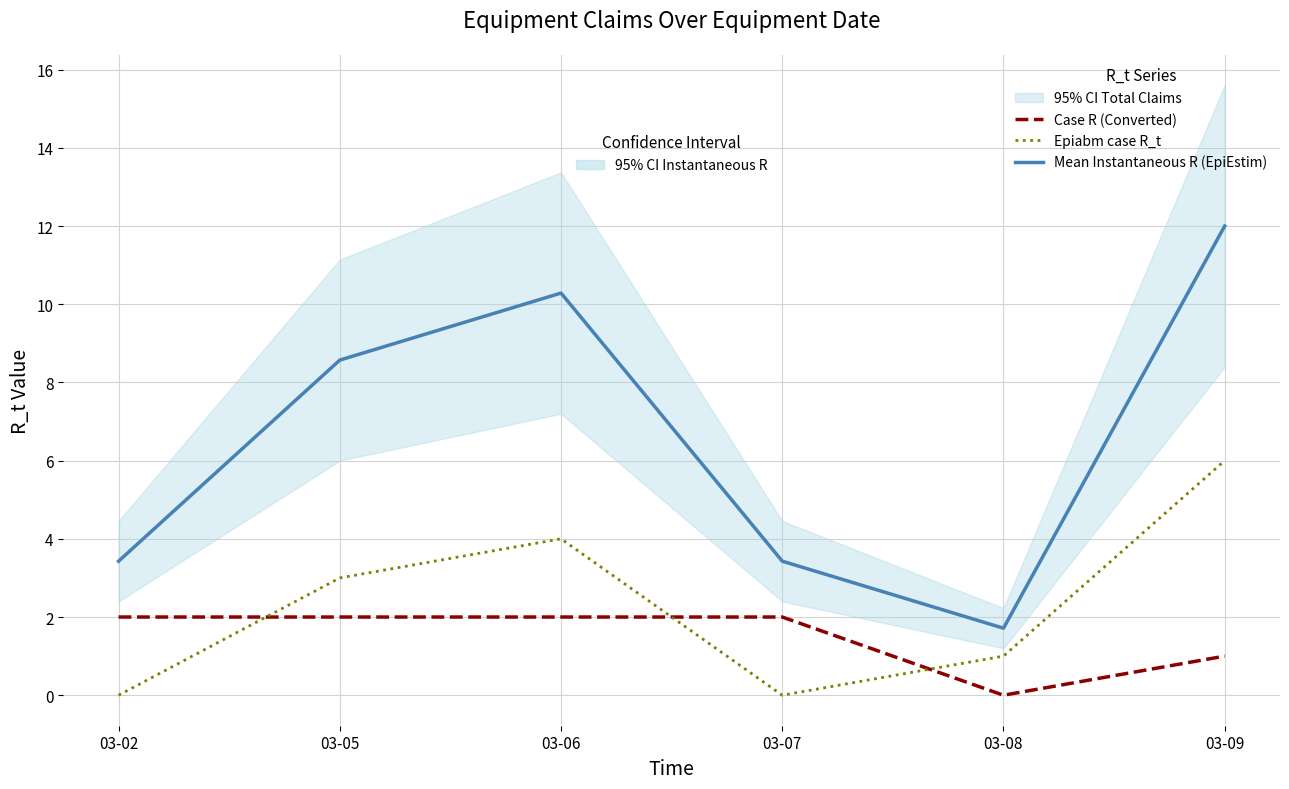

What is the sum of the Case R (Converted) values at 03-06 and 03-05?

4.0